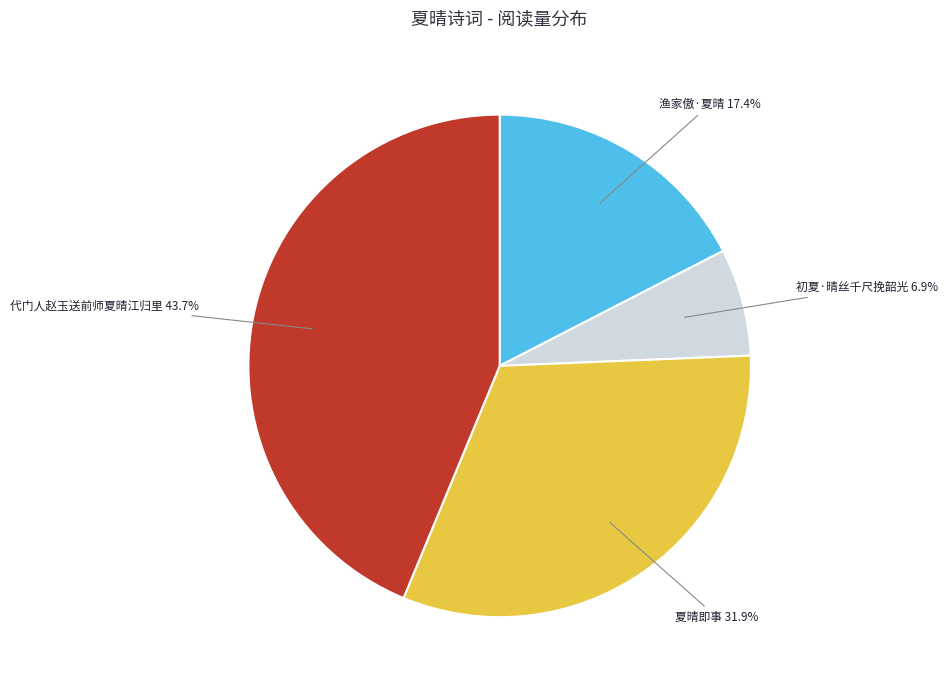

How many segments does this pie chart have?

4